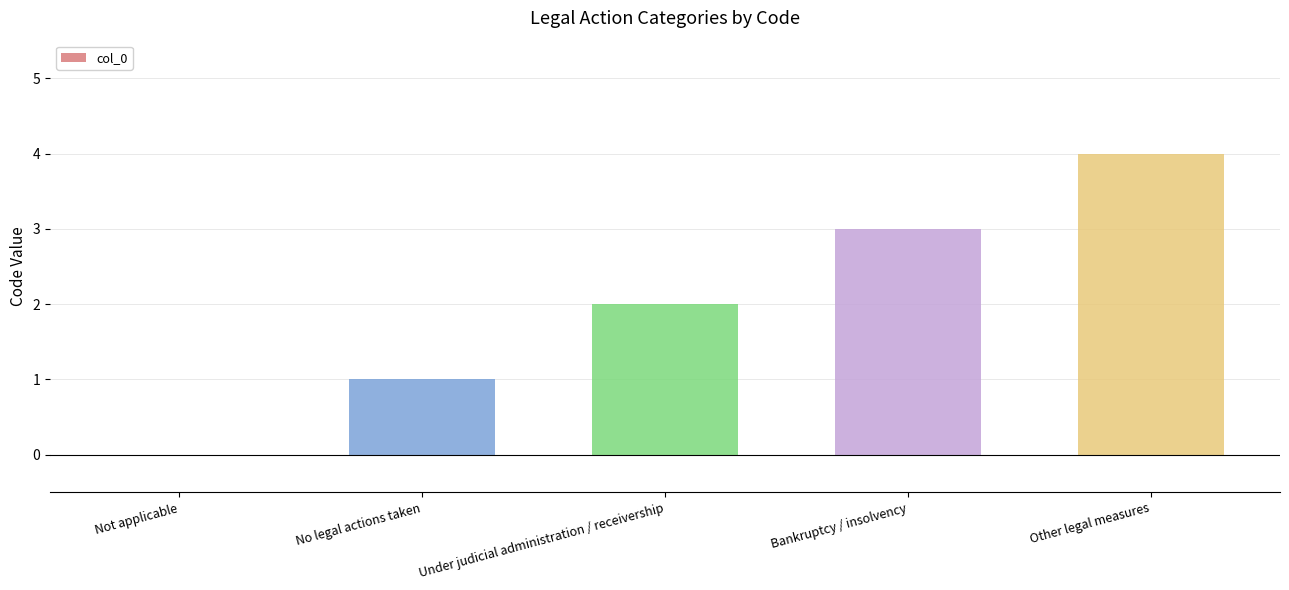

Which label corresponds to the largest value in the chart?

Other legal measures